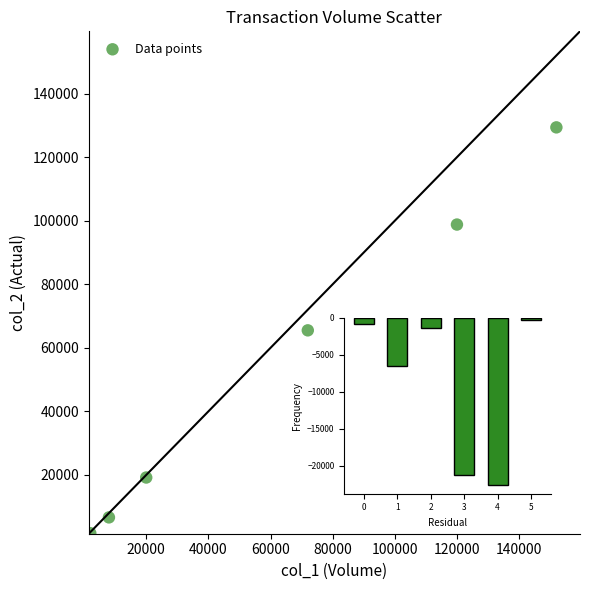

What is the average X value?

62333